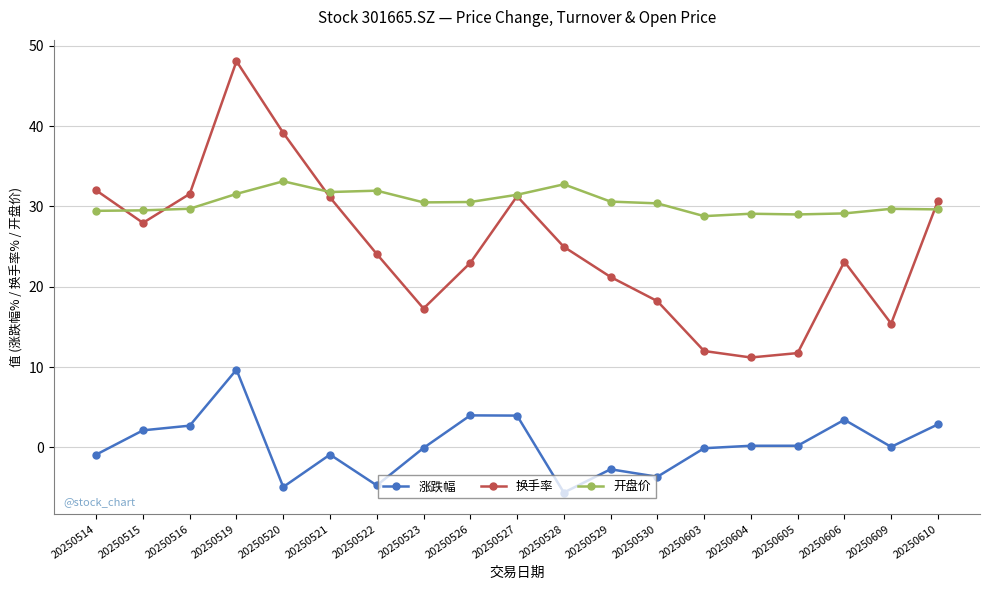

How many categories are shown in the chart?

19